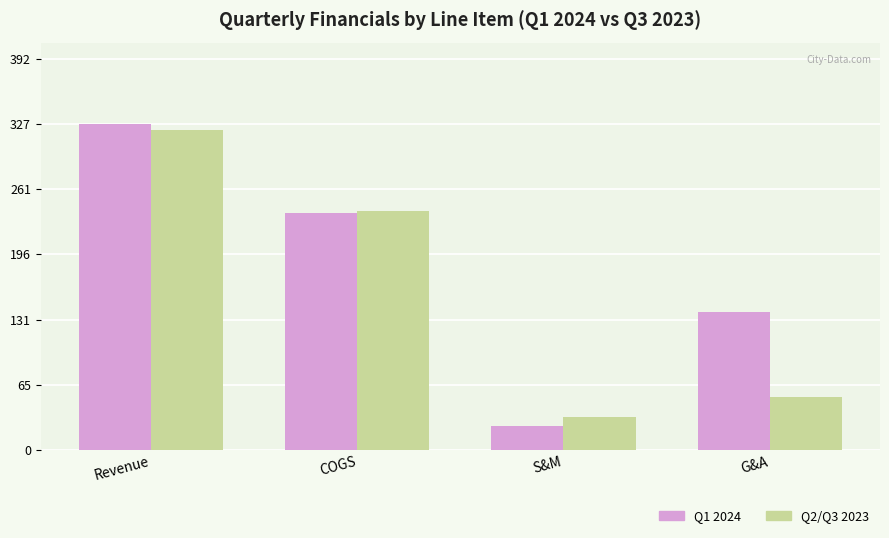

Reading right to left, what are all the values shown in this chart?

Q1 2024: 138.7	23.4	237.9	326.7
Q2/Q3 2023: 53.5	33.1	239.5	320.7